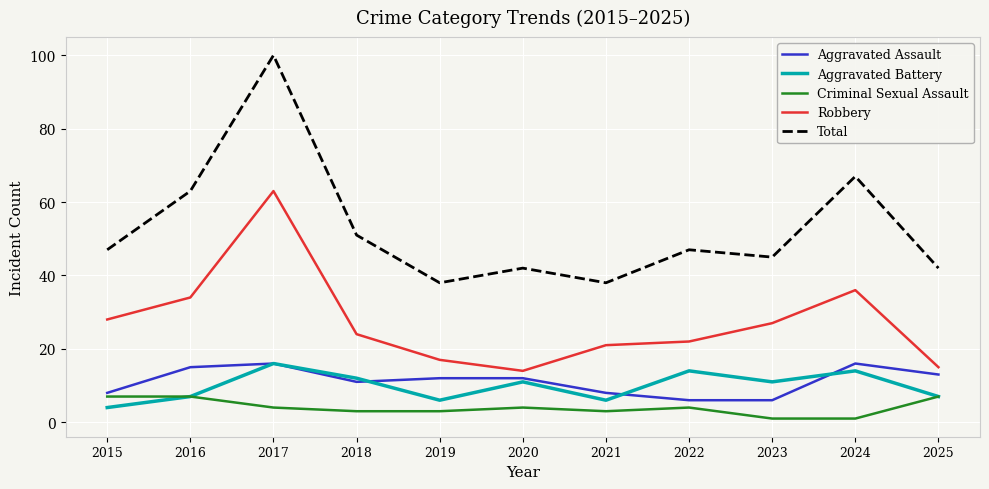

Where is Total nearest to the value 69?

2024